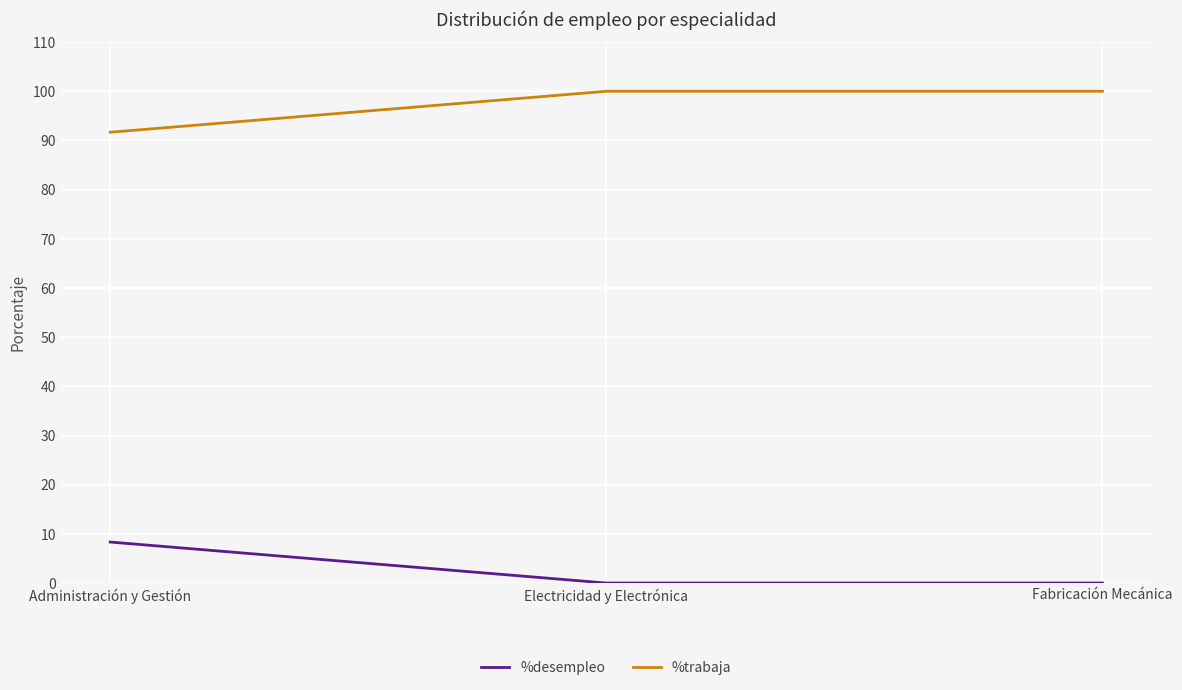

Reading right to left, transcribe all the data shown in this chart.

%desempleo: 0.0	0.0	8.3
%trabaja: 100.0	100.0	91.7